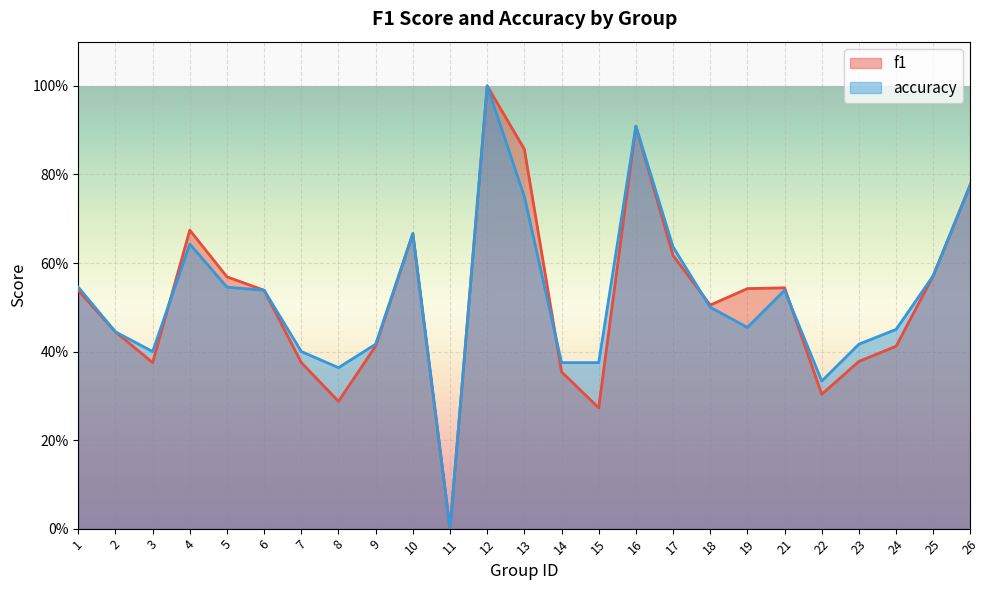

After their last crossing, which series has the higher values: accuracy or f1?

accuracy